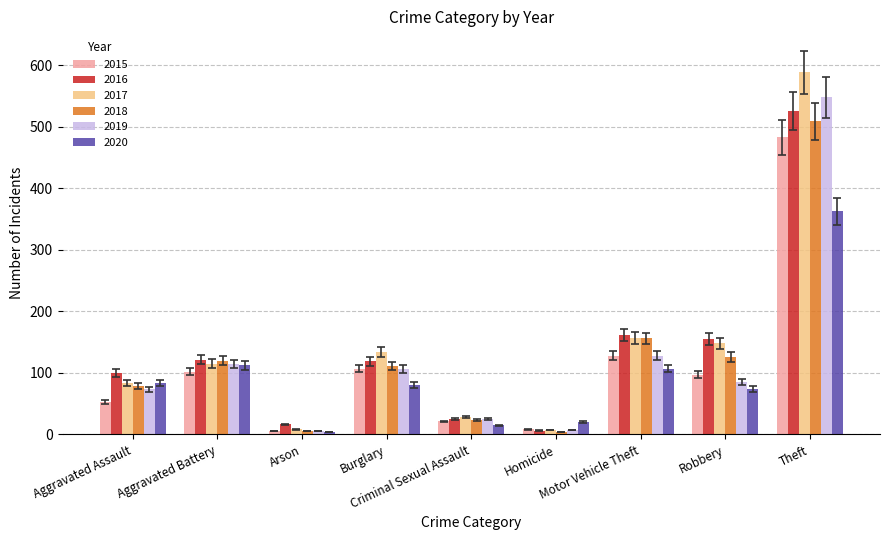

What is the maximum value for 2020?

363